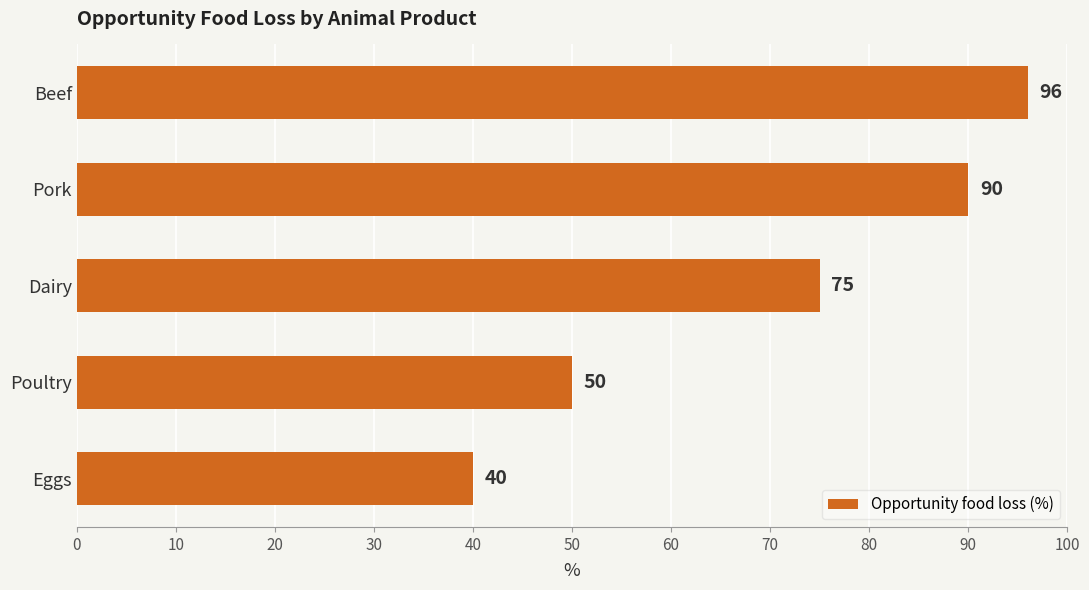

At which label is the value closest to 68?

Dairy